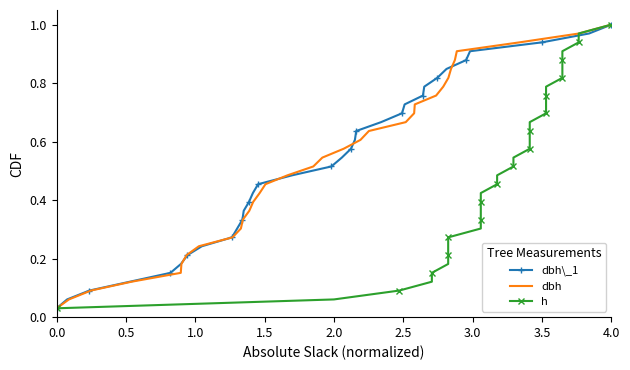

Which series has the largest range (max minus min)?

dbh\_1